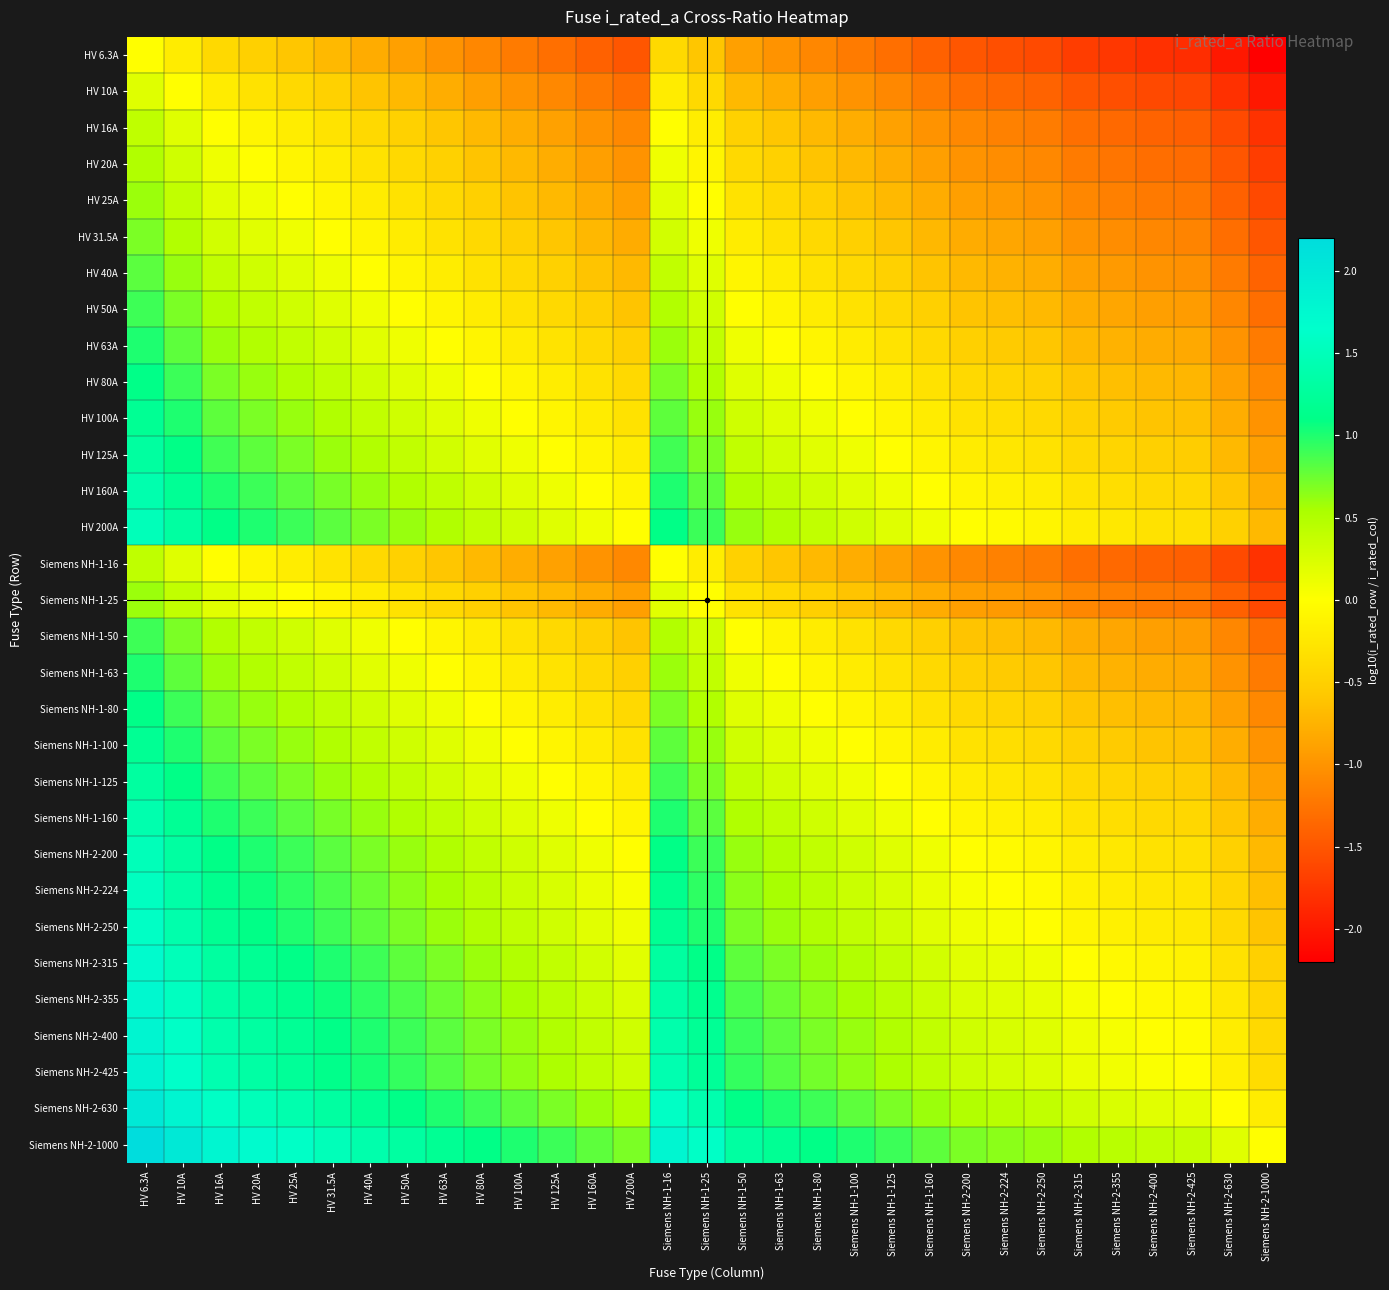

Which category has the lowest value across all series?

Siemens NH-2-1000